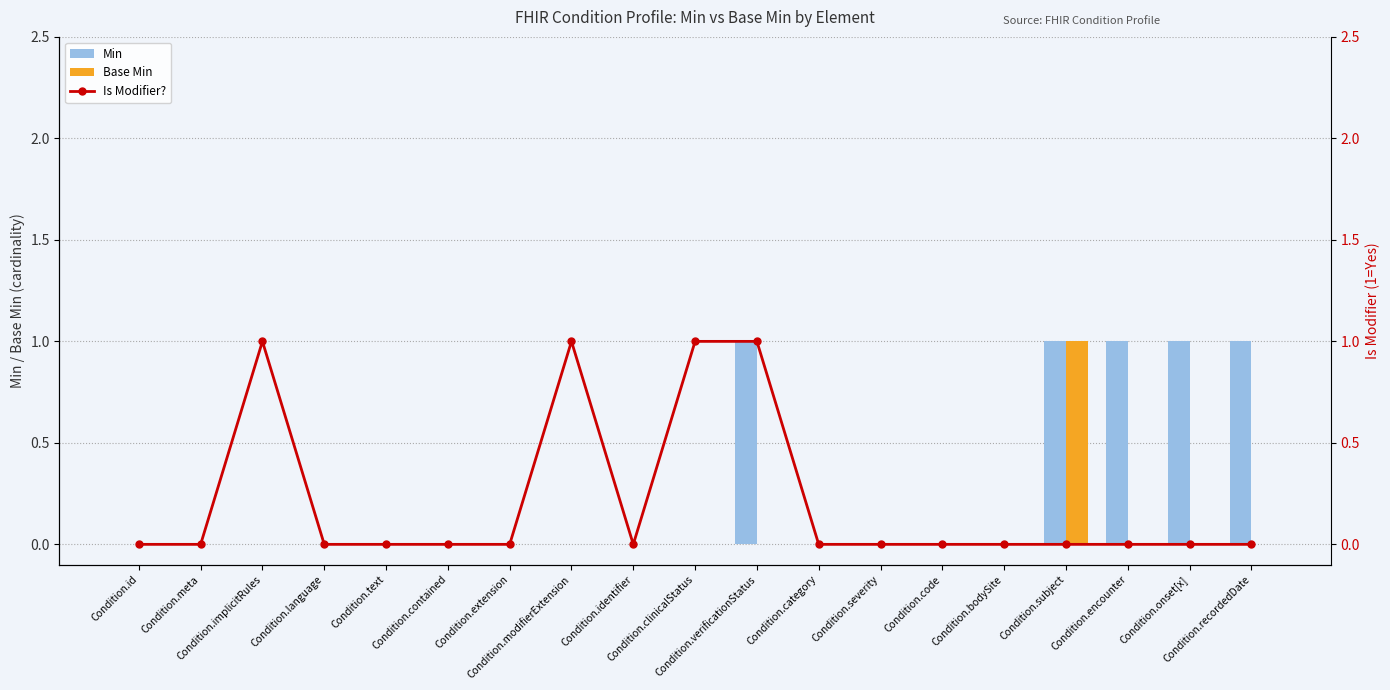

How many distinct data groups are displayed?

3